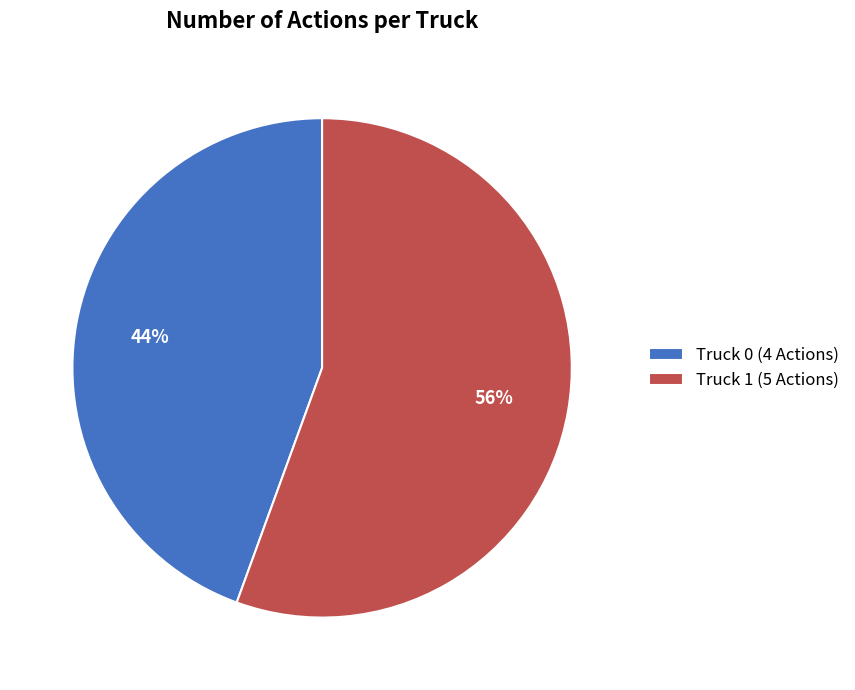

To the nearest percent, what is the combined percentage of Truck 0 (4 Actions) and Truck 1 (5 Actions)?

100%